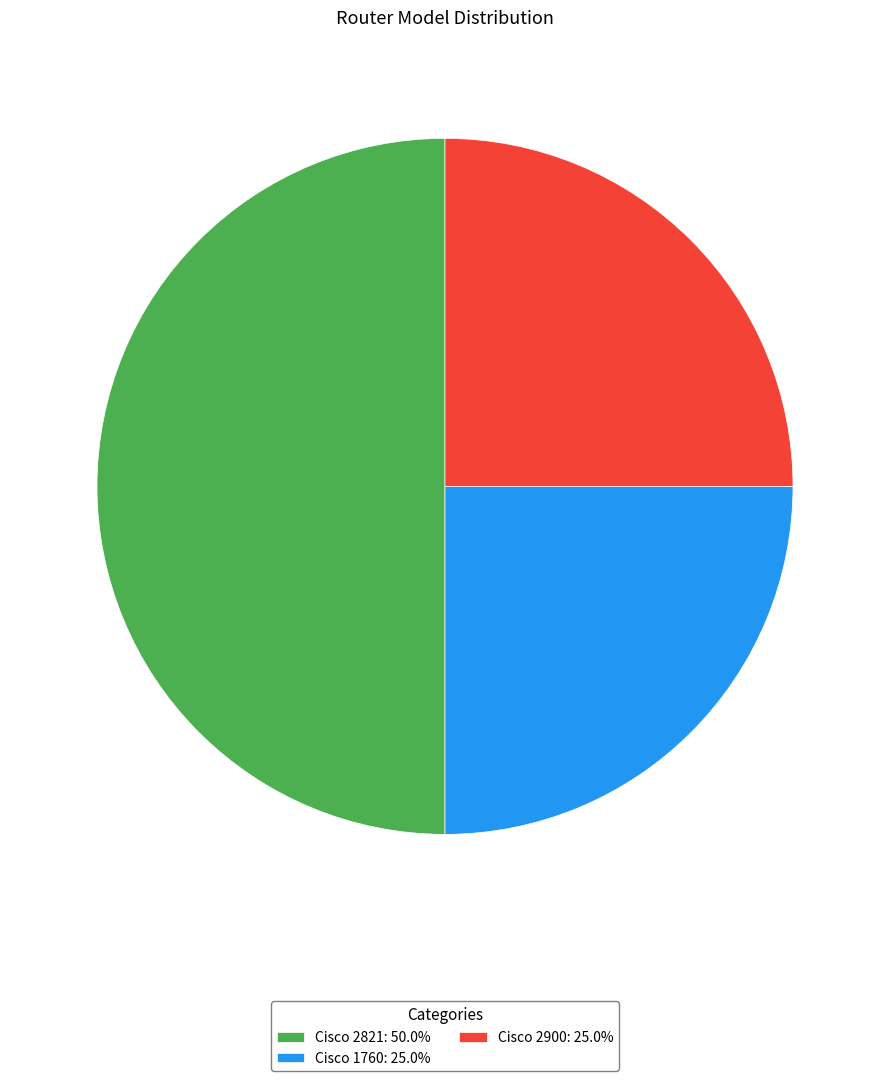

The Cisco 2821 slice represents 50% of the pie. True or false?

True